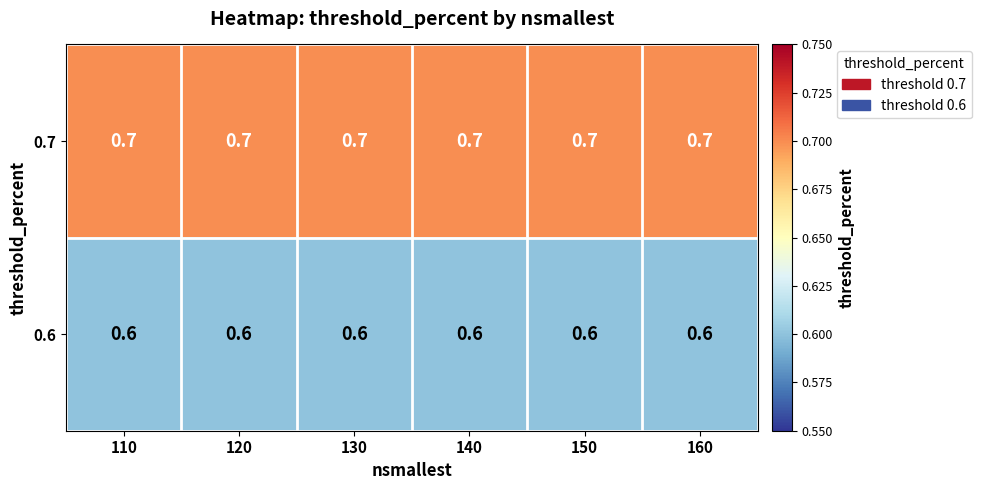

At how many categories does at least one series exceed 0?

6